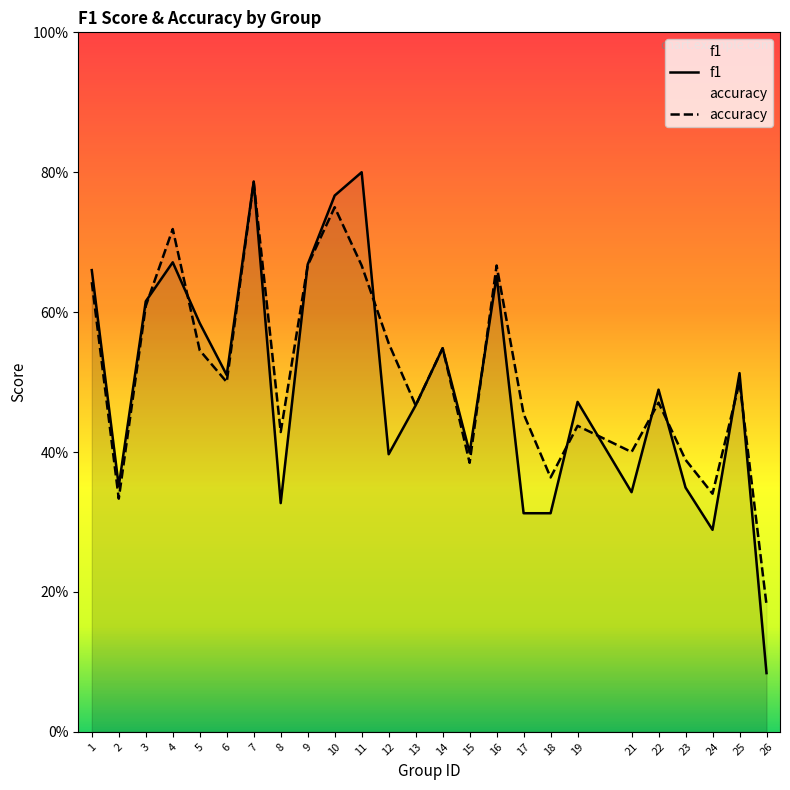

How many times do accuracy and f1 cross each other?

12